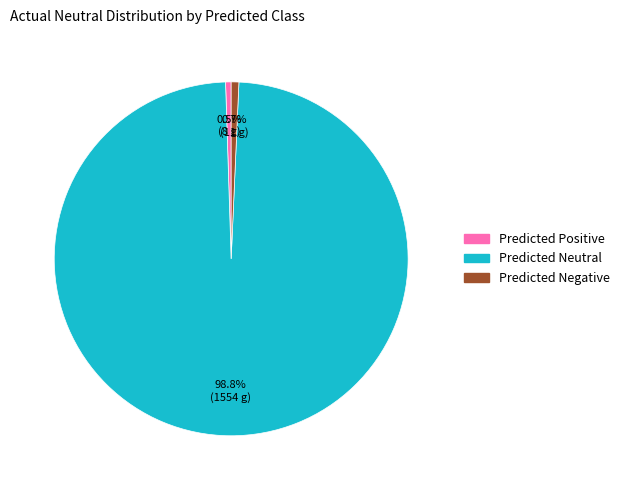

Which category has the biggest portion of the pie?

Predicted Neutral